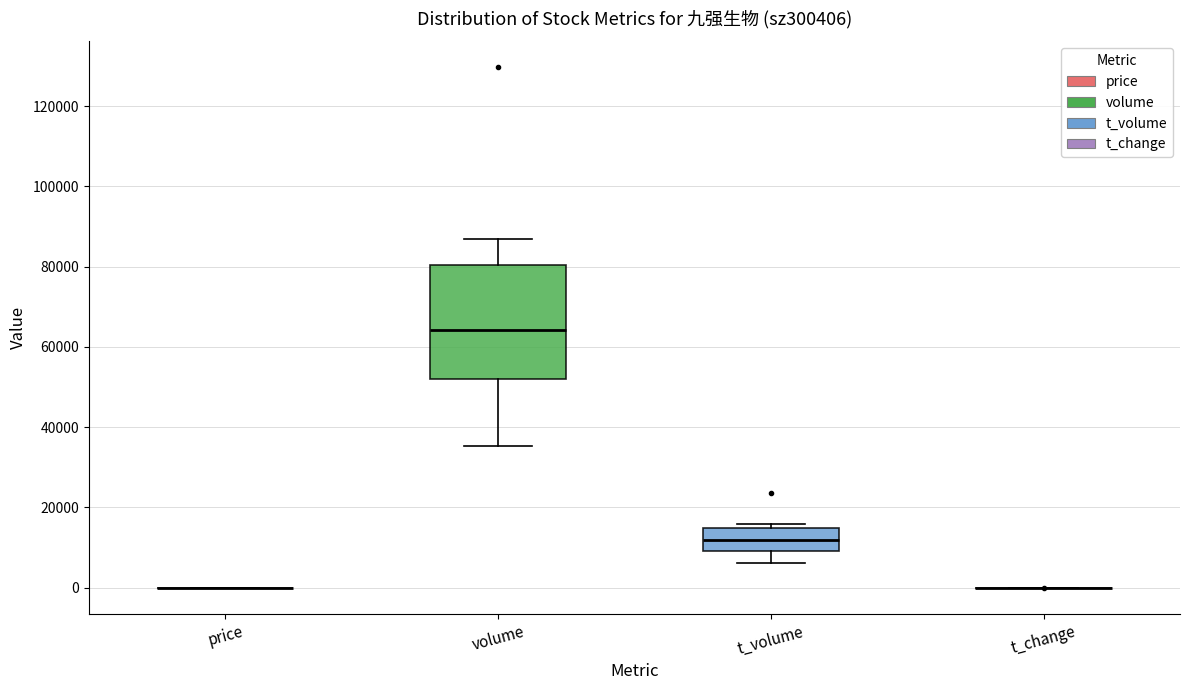

Reading left to right, transcribe this box plot: for each box, give where its median line is, the range the box spans, and where its two whiskers end, as read against the y-axis. The values are not printed on the chart, so give them approximately, as read against the axis.

price: box collapsed to a line at 0, whiskers 0 to 0
volume: median 64000, box 52000 to 80000, whiskers 36000 to 86000
t_volume: median 12000, box 10000 to 14000, whiskers 6000 to 16000
t_change: box collapsed to a line at 0, whiskers 0 to 0